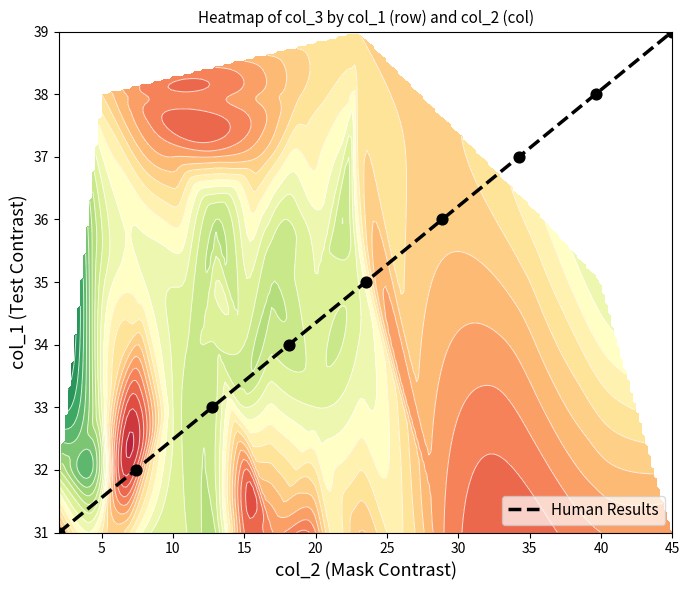

What is the minimum value shown in the chart?

31